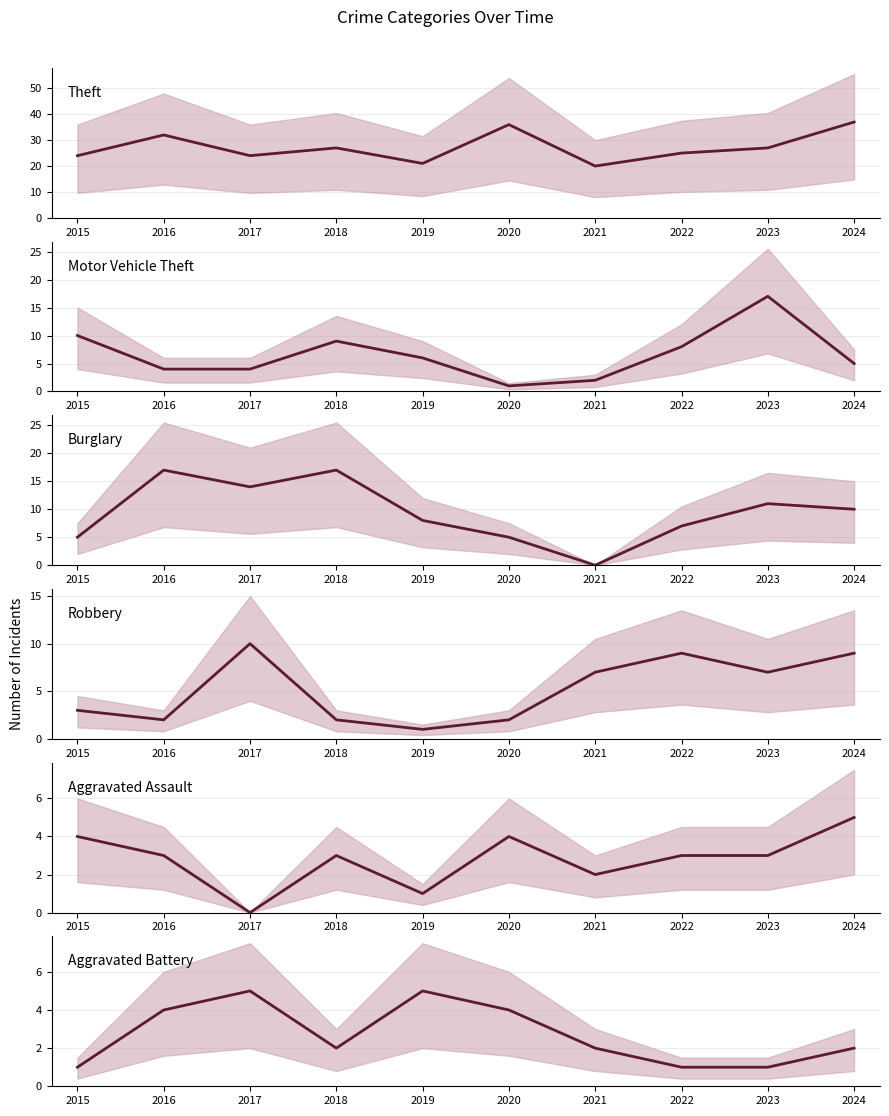

True or false: Aggravated Battery and Burglary intersect in this chart.

True